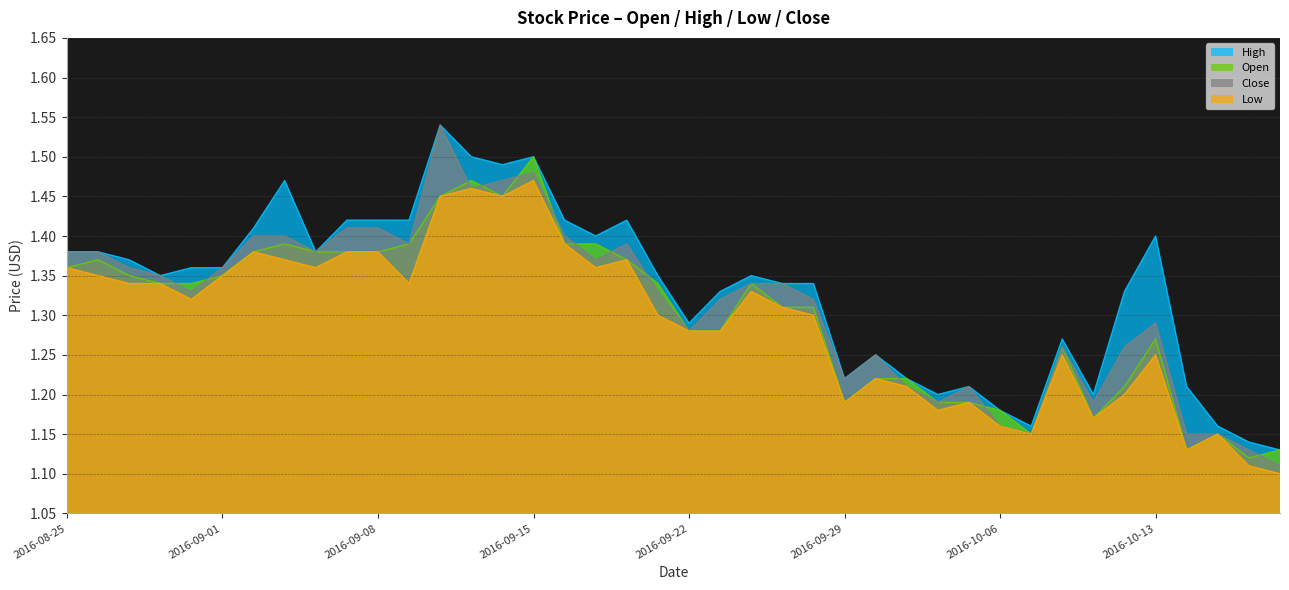

What is the greatest value displayed?

1.5